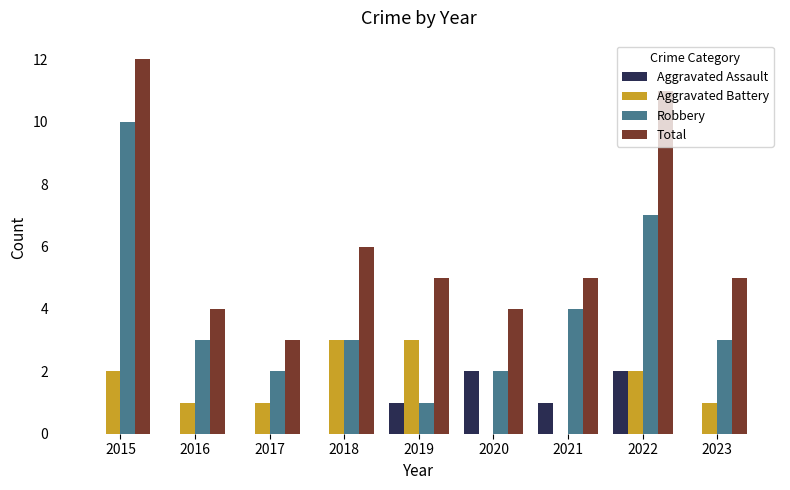

What is the sum of the Total values at 2020 and 2017?

7